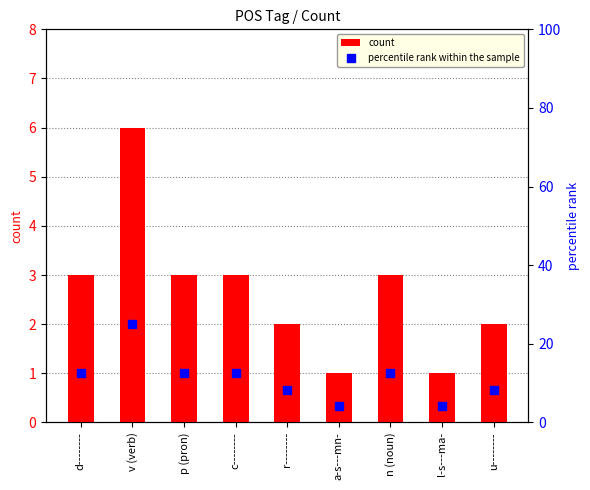

At a-s---mn-, list the series in order from largest to smallest.

percentile rank within the sample, count